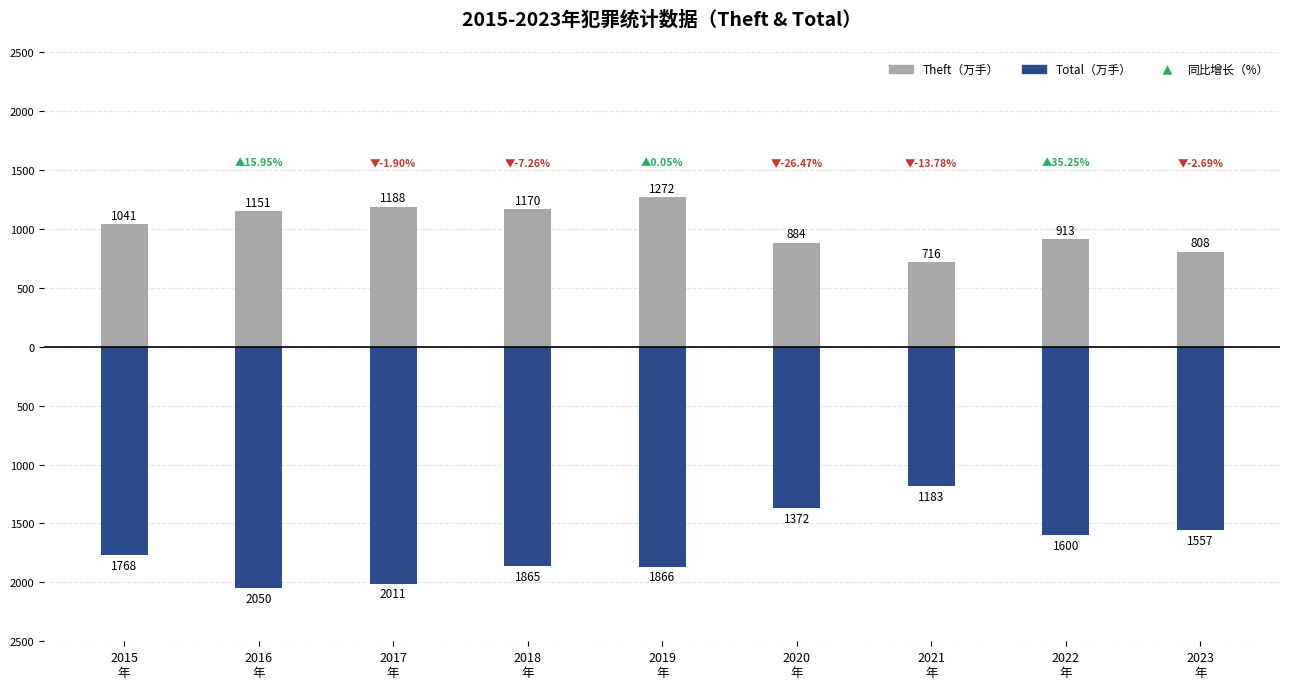

Rank the categories by Theft value from lowest to highest.

2021
年, 2023
年, 2020
年, 2022
年, 2015
年, 2016
年, 2018
年, 2017
年, 2019
年